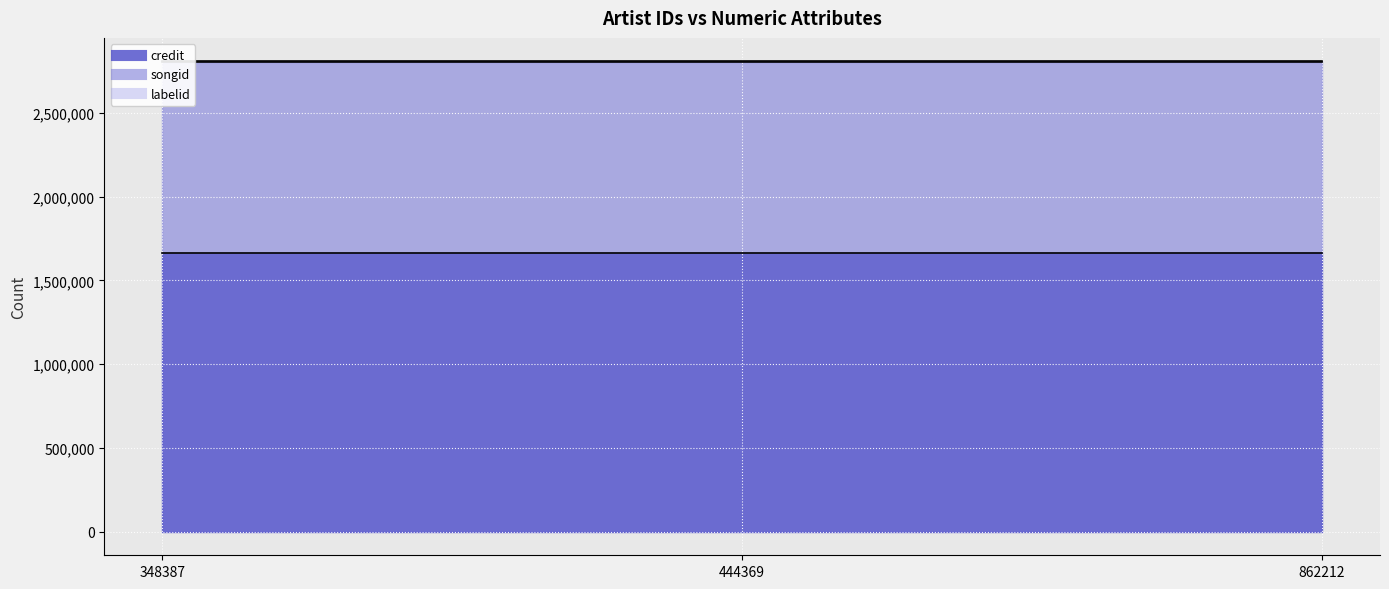

What is the value of the credit point at the 3rd from the left?

1662999